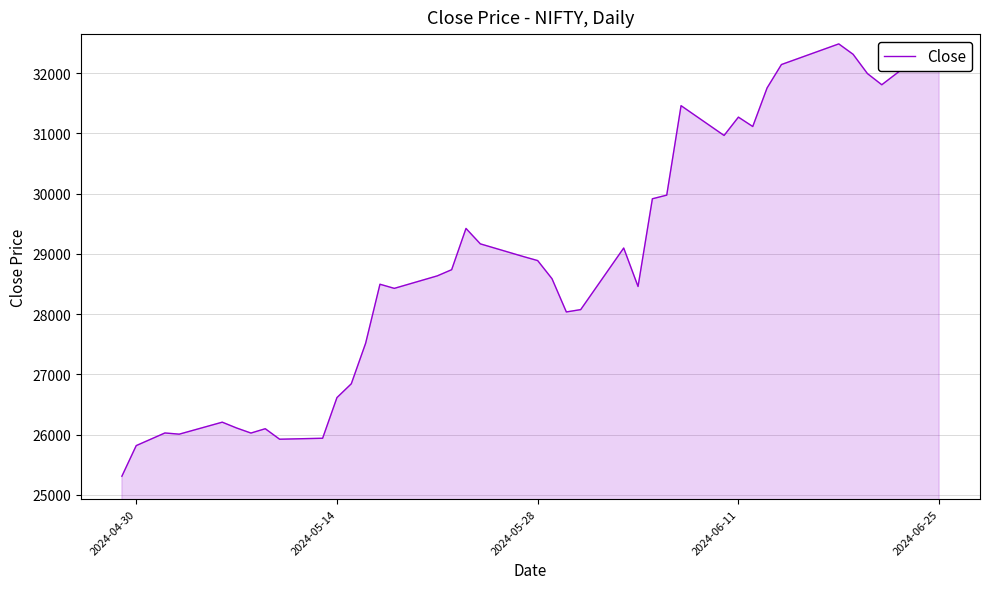

What is the smallest value displayed?

25311.7